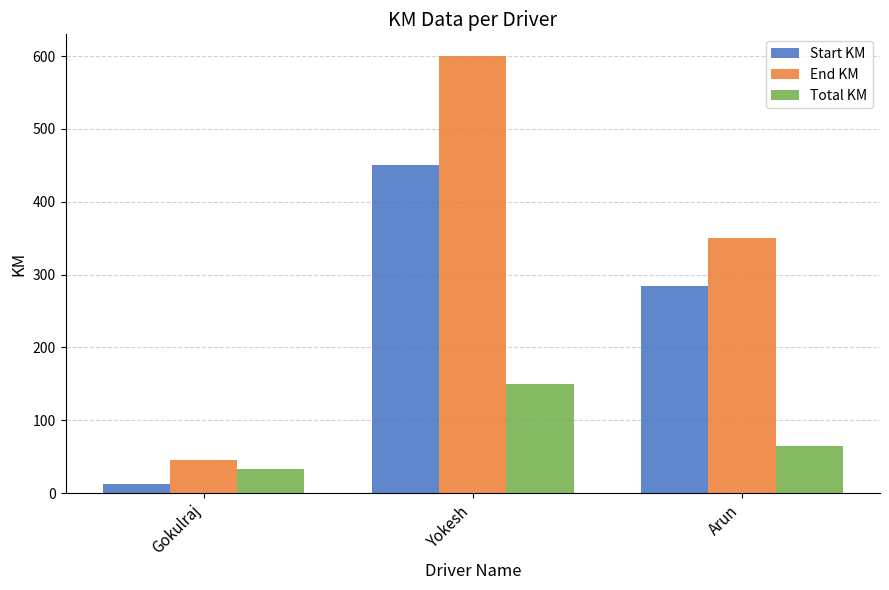

Reading left to right, transcribe all the data shown in this chart.

Start KM: Gokulraj=12	Yokesh=450	Arun=285
End KM: Gokulraj=45	Yokesh=600	Arun=350
Total KM: Gokulraj=33	Yokesh=150	Arun=65